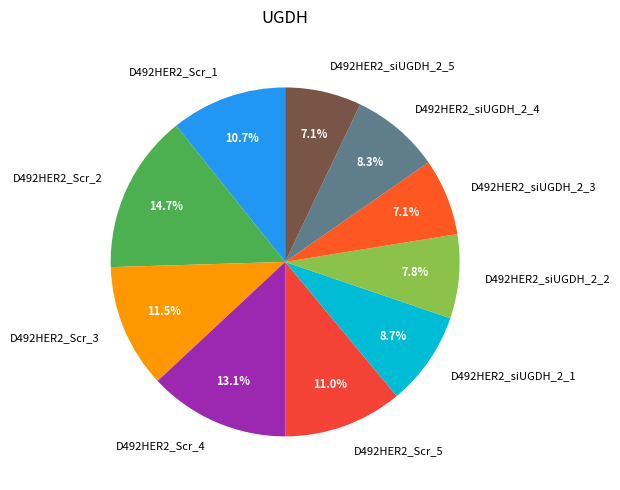

Does D492HER2_siUGDH_2_4 represent more than half of the total?

No